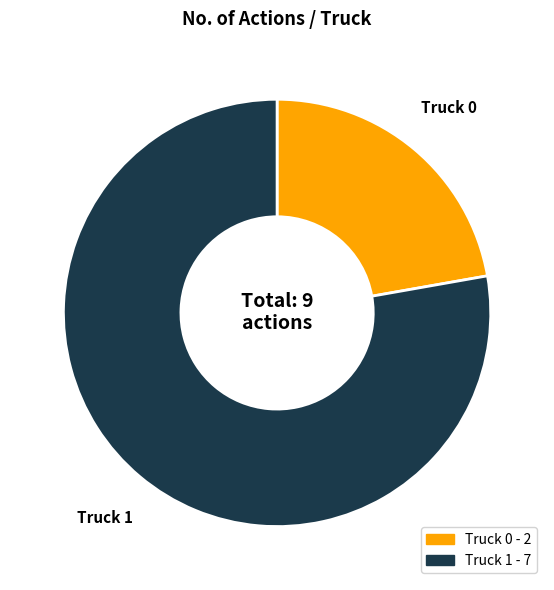

Which slice is the largest?

Truck 1